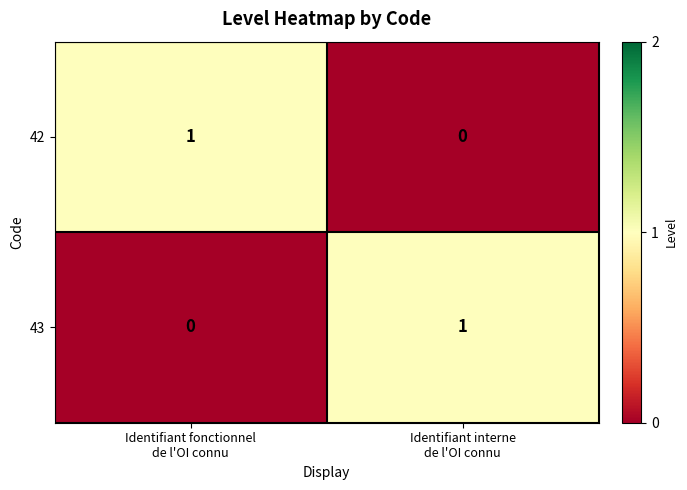

How many values in 43 are above zero?

1